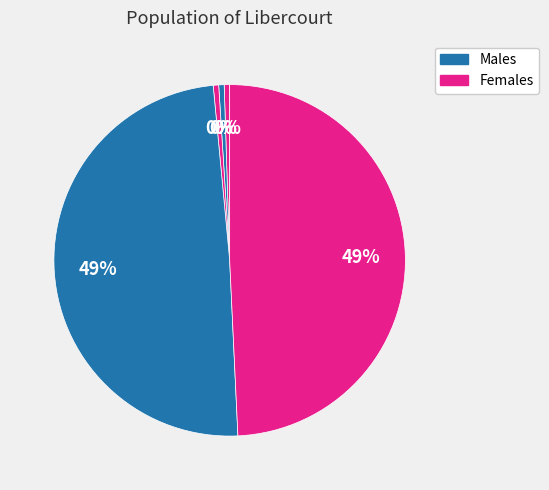

How many segments does this pie chart have?

5